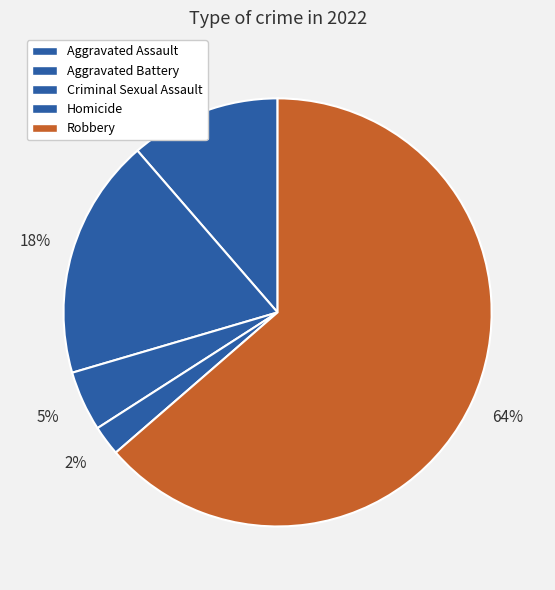

What is the change in value from Aggravated Assault to Aggravated Battery?

+3